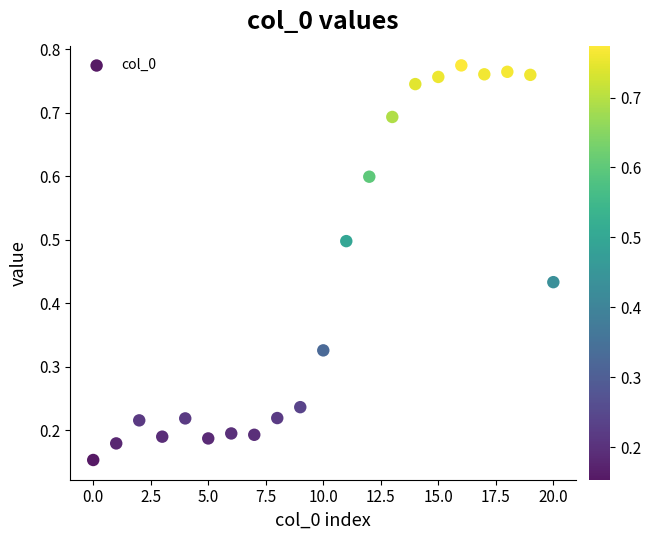

What is the range of Y values (max minus min)?

0.6